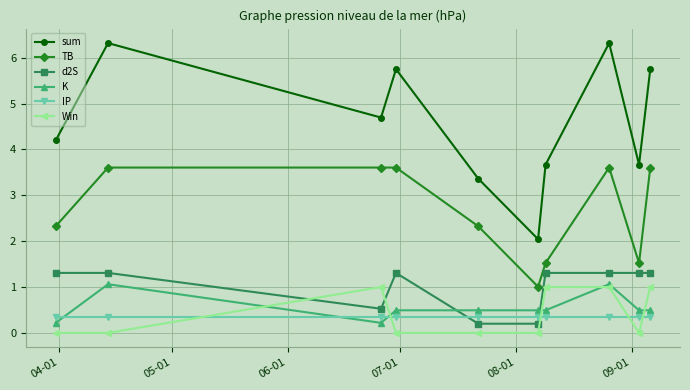

At how many categories does at least one series exceed 4?

6